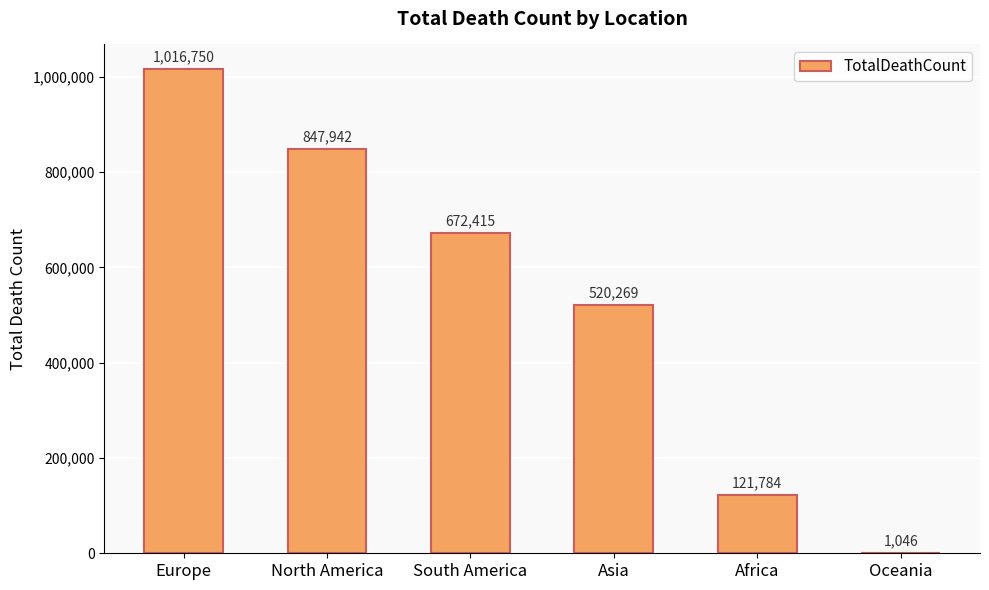

Which label corresponds to the largest value in the chart?

Europe